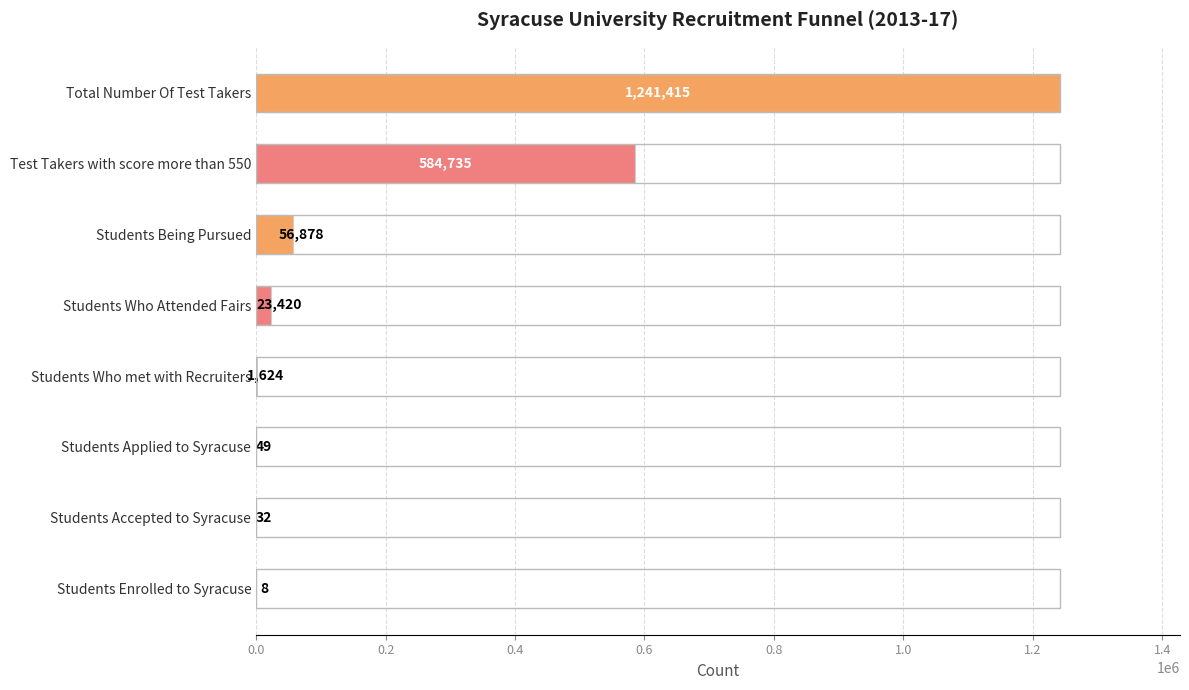

What is the greatest value displayed?

1241415